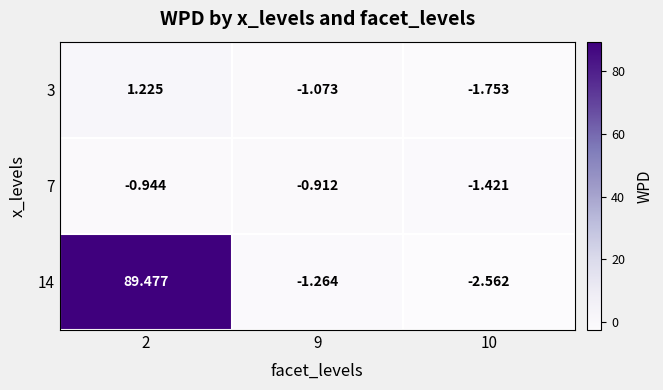

Is the value of 3 at 9 greater than the value of 7 at 2?

No